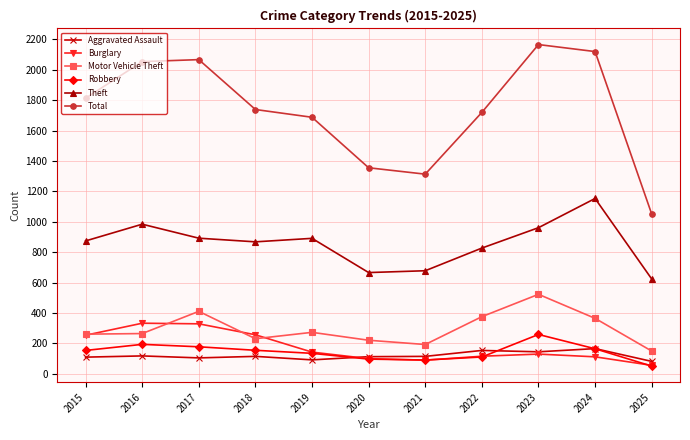

What are all the series names shown in the legend?

Aggravated Assault, Burglary, Motor Vehicle Theft, Robbery, Theft, Total